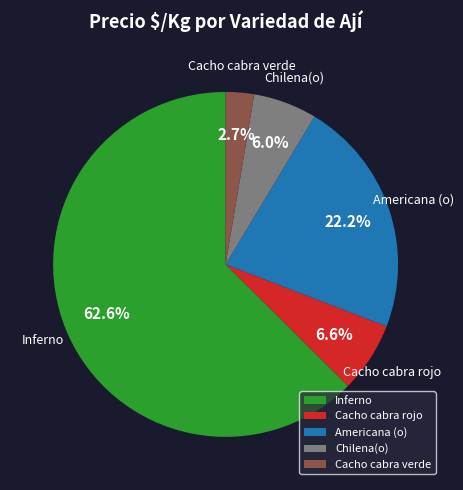

Do Cacho cabra verde and Inferno together represent more than half of the pie?

Yes